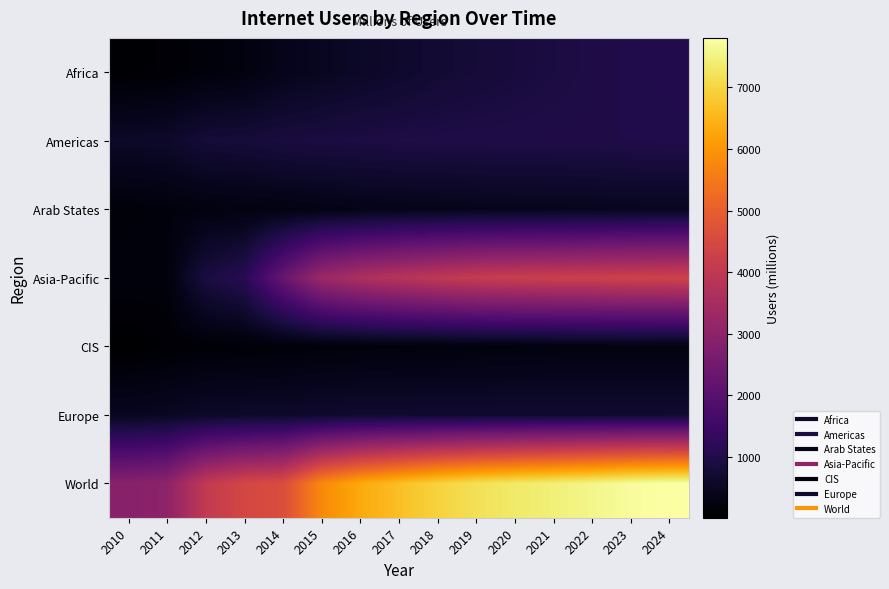

Between 2022 and 2024, which series saw the biggest shift?

World